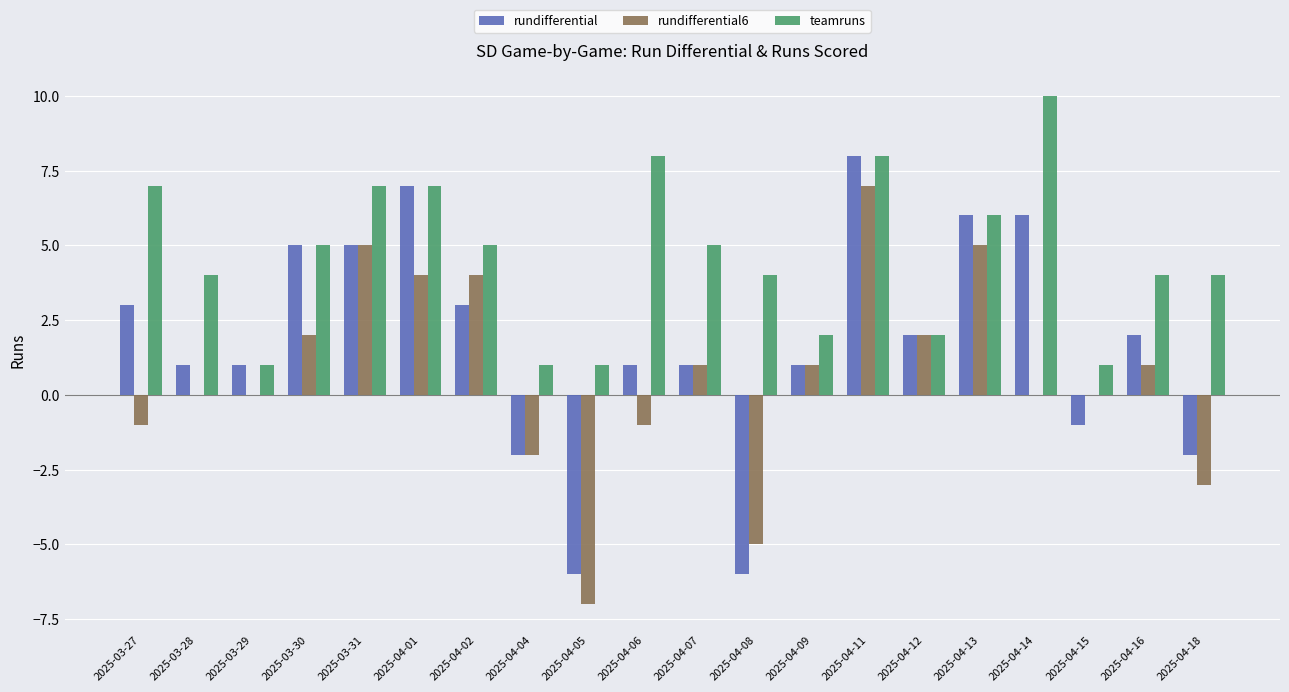

What are all the series names shown in the legend?

rundifferential, rundifferential6, teamruns